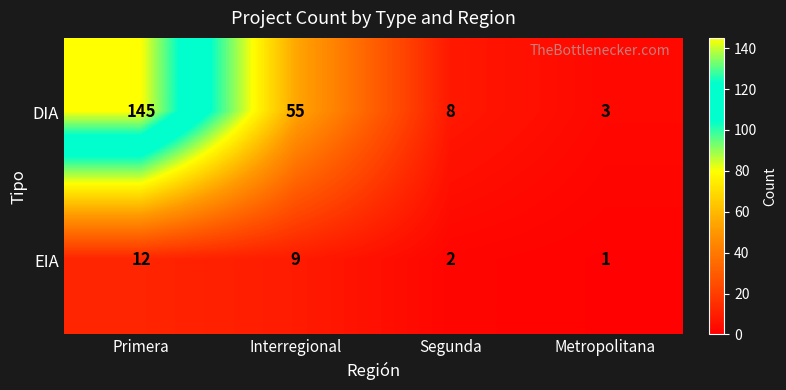

Count the number of data series in this chart.

2